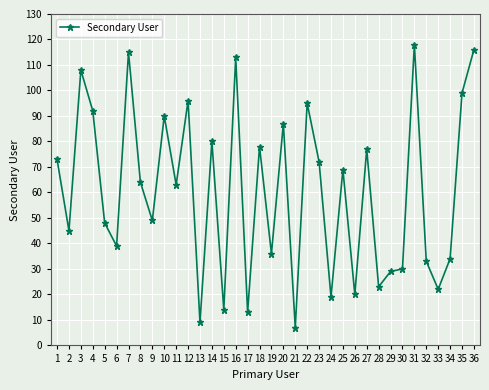

Is it true that the value at 14 is 9?

False